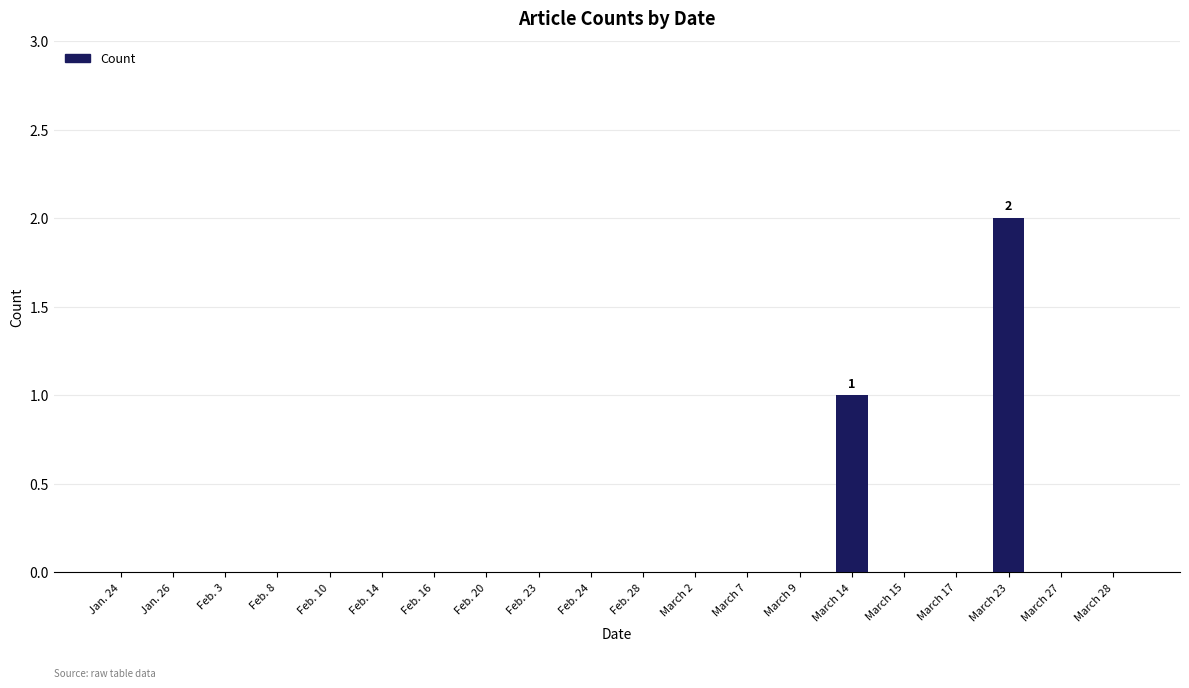

Which category has the highest value across all series?

March 23